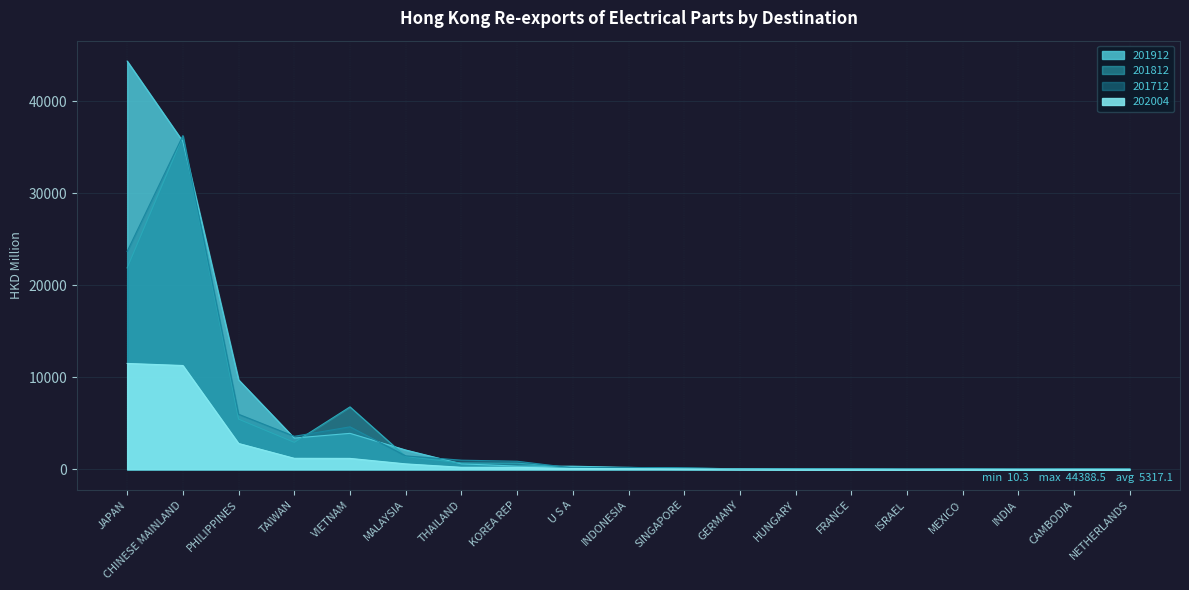

In 201712, how many points are higher than both neighbors (excluding endpoints)?

4